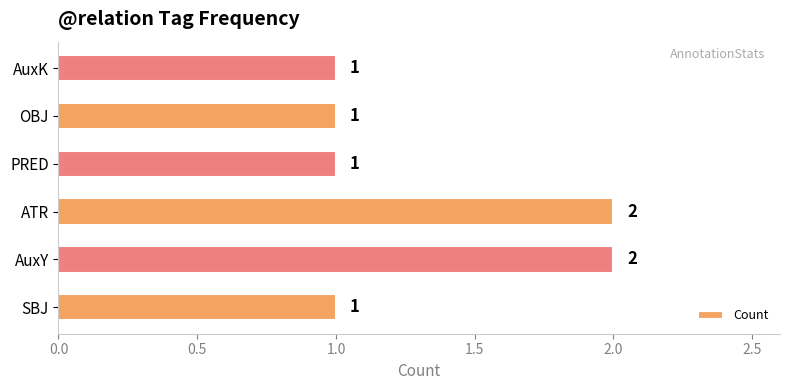

Is it true that the value at SBJ is 2?

False